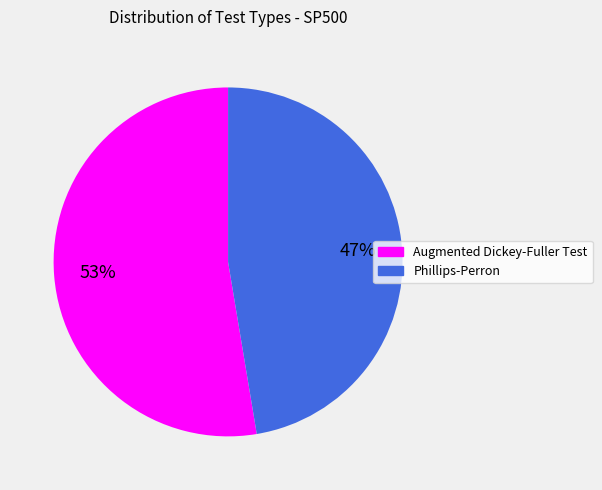

To the nearest percent, what is the average slice percentage?

50%